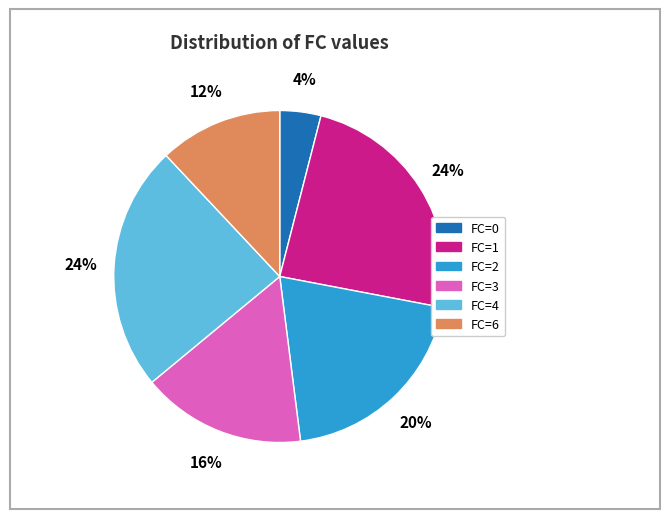

To the nearest percent, what is the combined percentage of FC=3 and FC=2?

36%